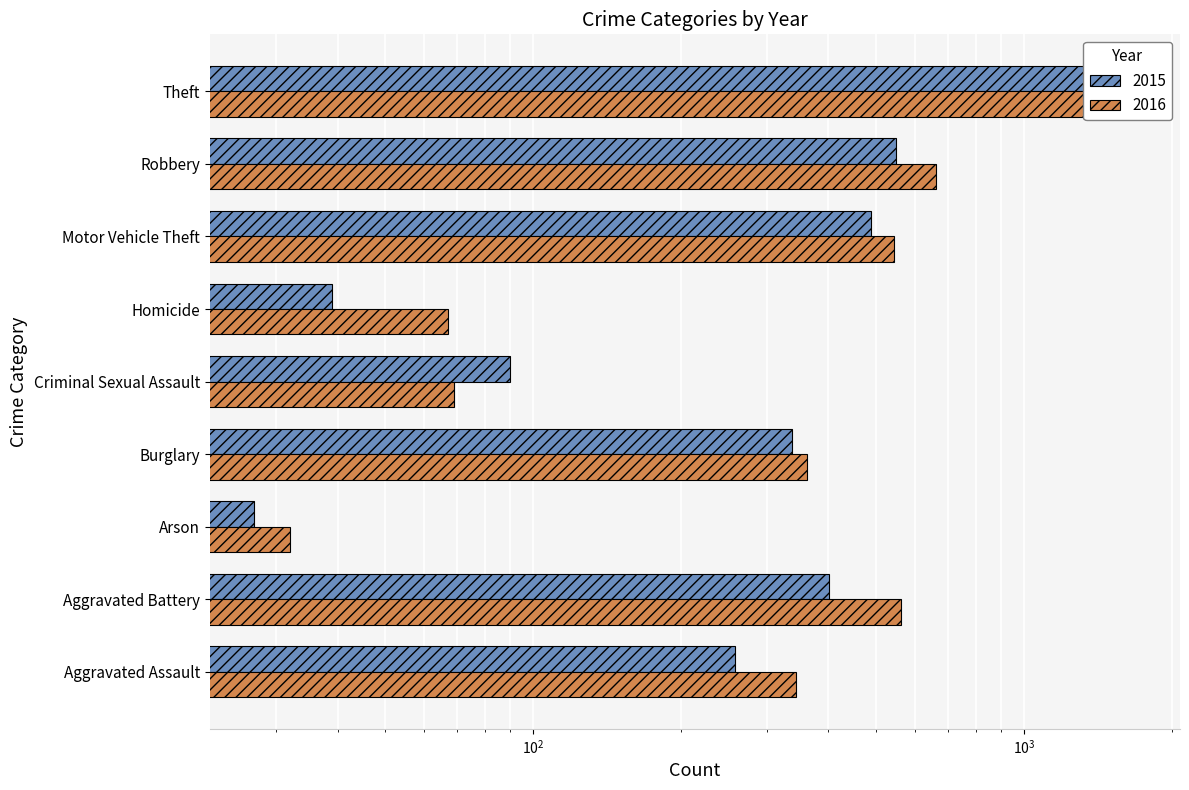

What is the sum of the 2016 values at Aggravated Assault and Criminal Sexual Assault?

413